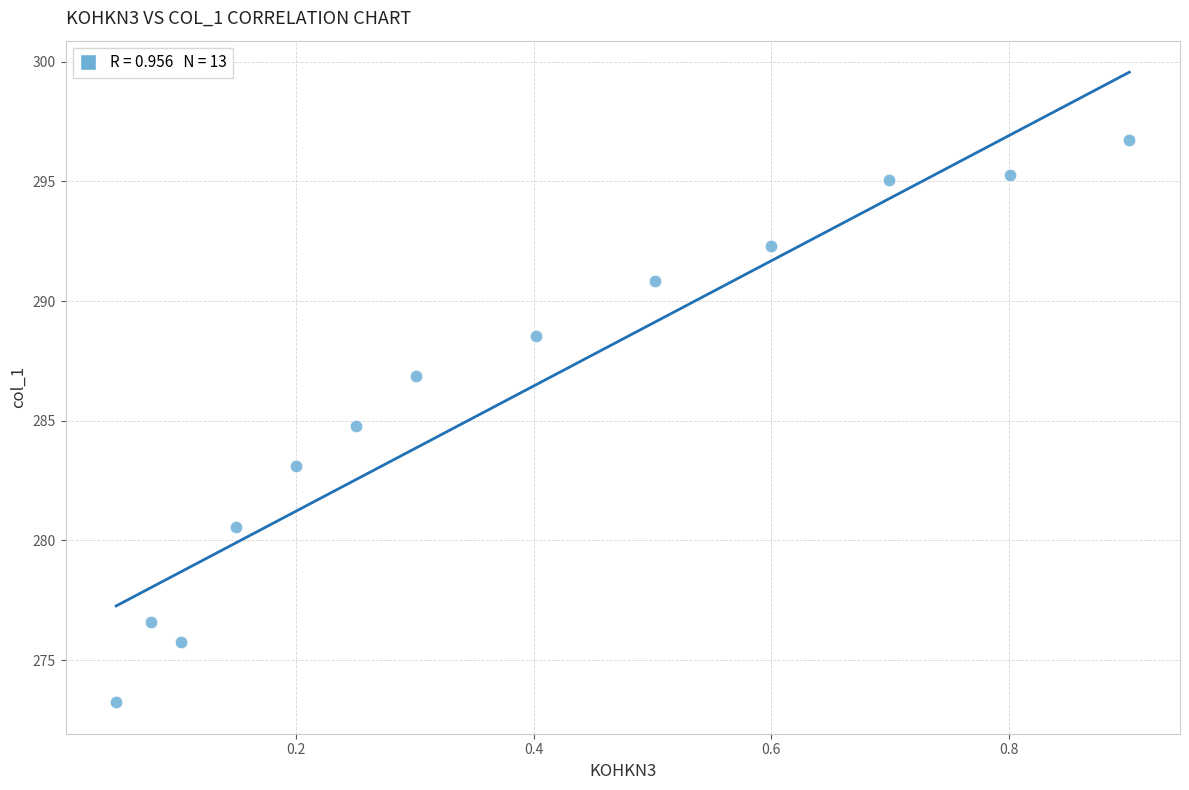

What is the range of X values (max minus min)?

0.9